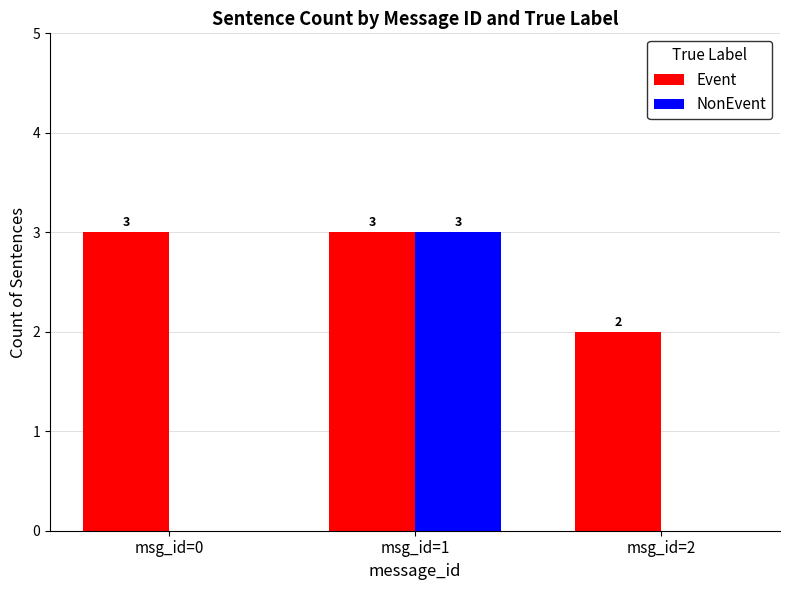

What is the total value across all series at msg_id=0?

3